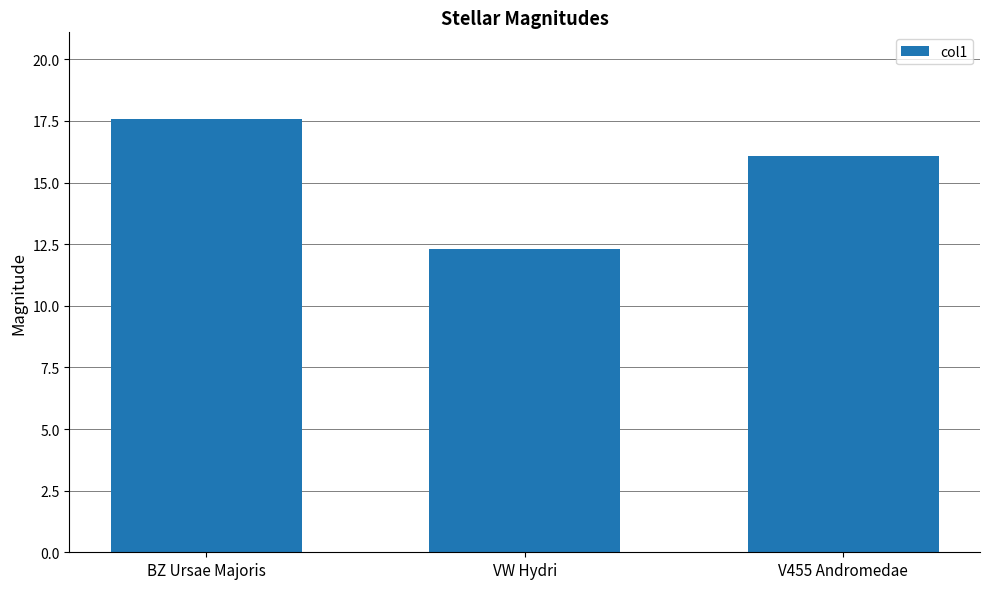

What is the minimum value shown in the chart?

12.3